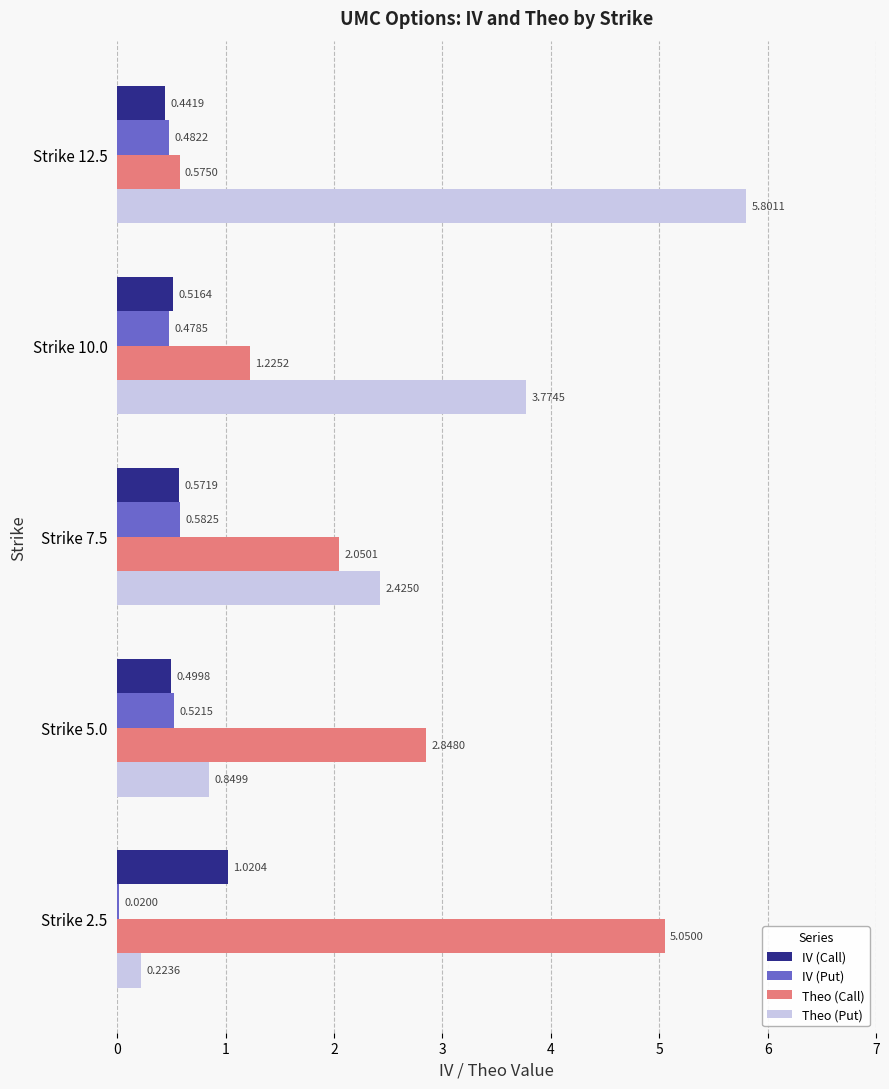

What is the total value across all series at Strike 7.5?

5.6